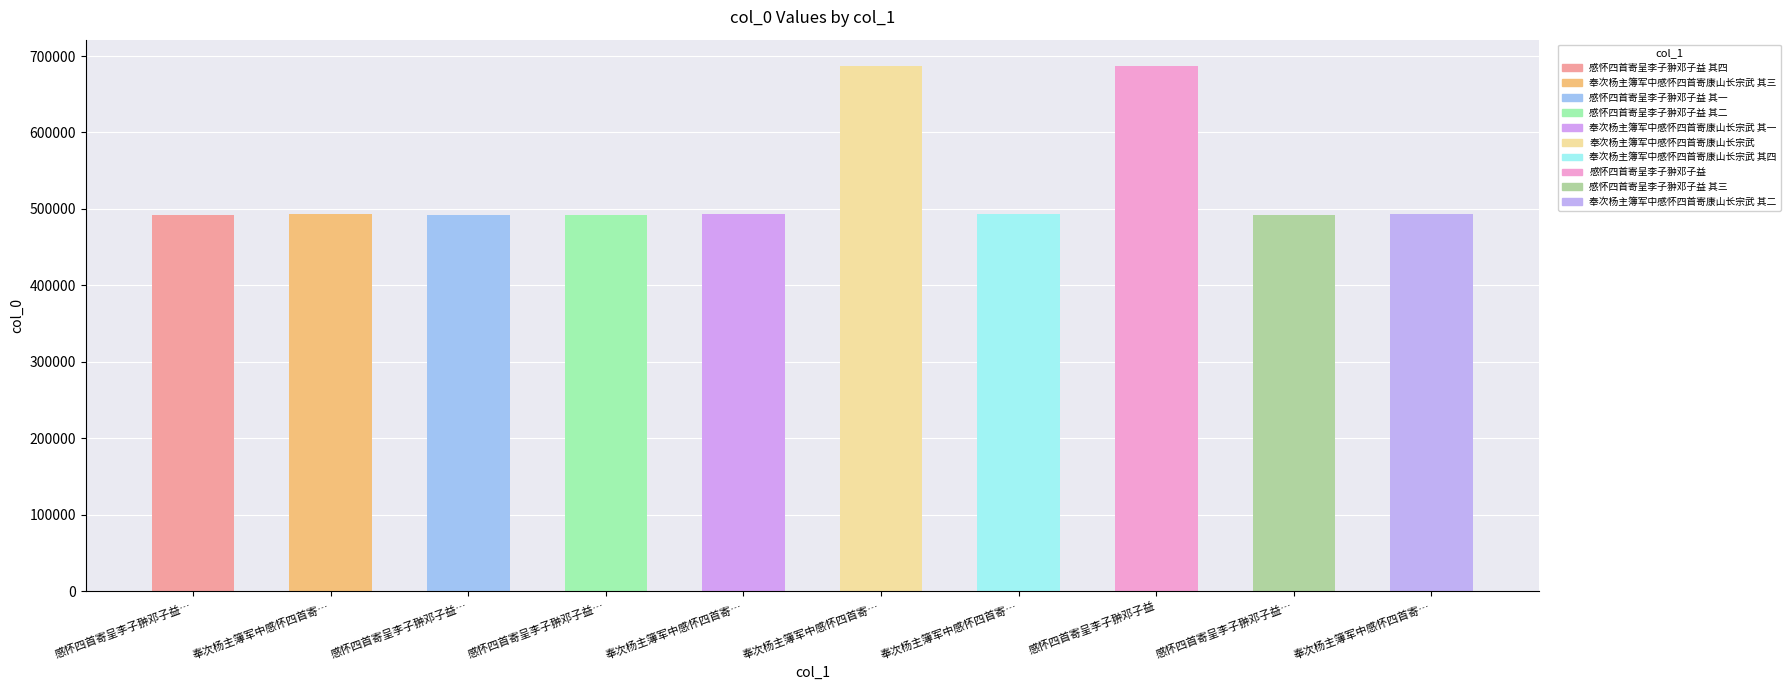

Reading left to right, extract all data points from this chart.

感怀四首寄呈李子翀邓子益…=492220	奉次杨主簿军中感怀四首寄…=493131	感怀四首寄呈李子翀邓子益…=492217	感怀四首寄呈李子翀邓子益…=492218	奉次杨主簿军中感怀四首寄…=493129	奉次杨主簿军中感怀四首寄…=687069	奉次杨主簿军中感怀四首寄…=493132	感怀四首寄呈李子翀邓子益=687001	感怀四首寄呈李子翀邓子益…=492219	奉次杨主簿军中感怀四首寄…=493130